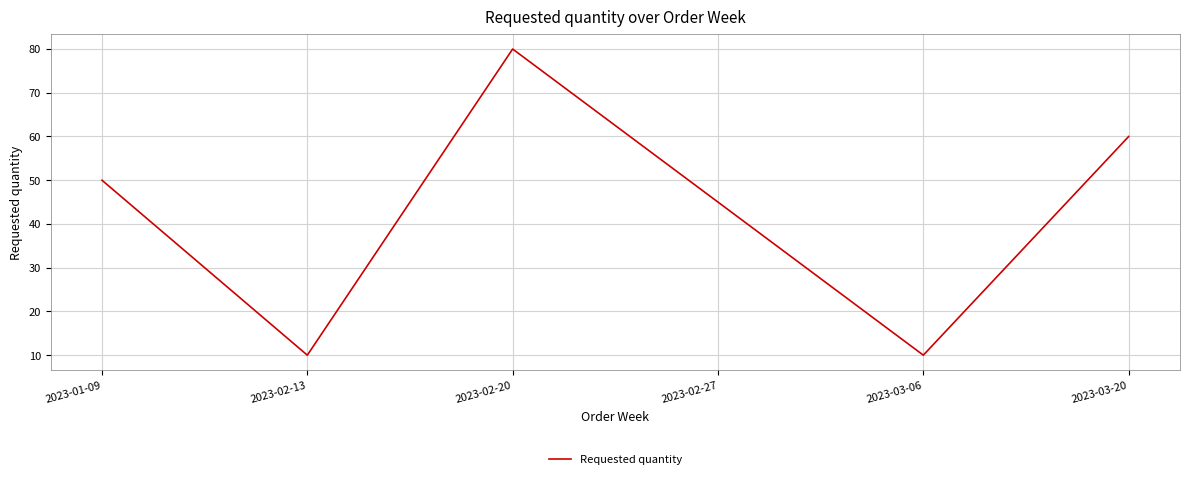

How many lines are shown in the chart?

1